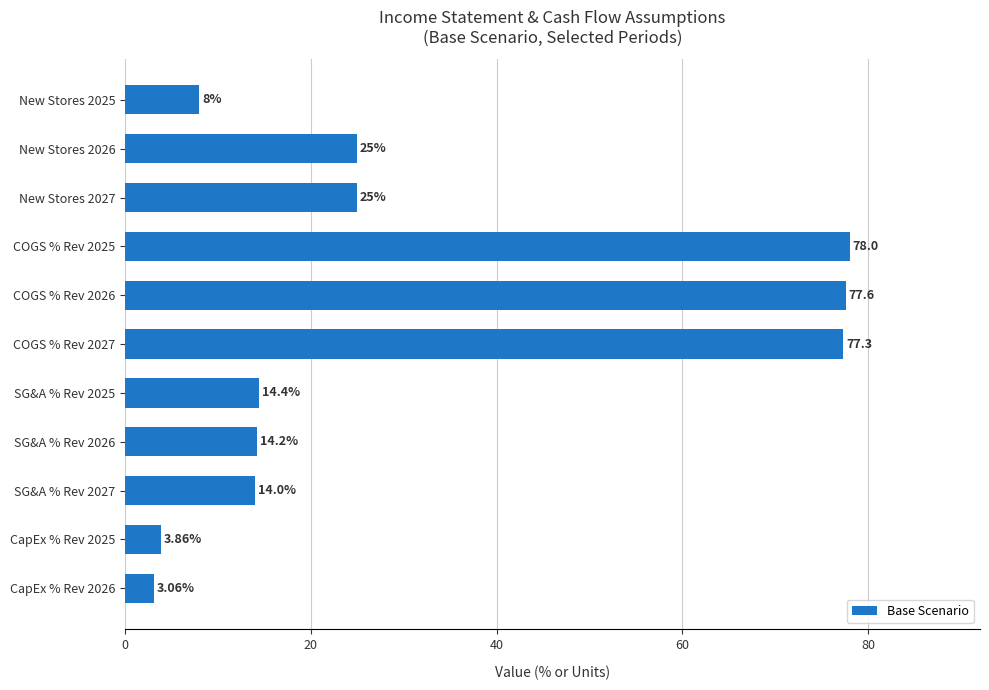

What is the greatest value displayed?

78.0